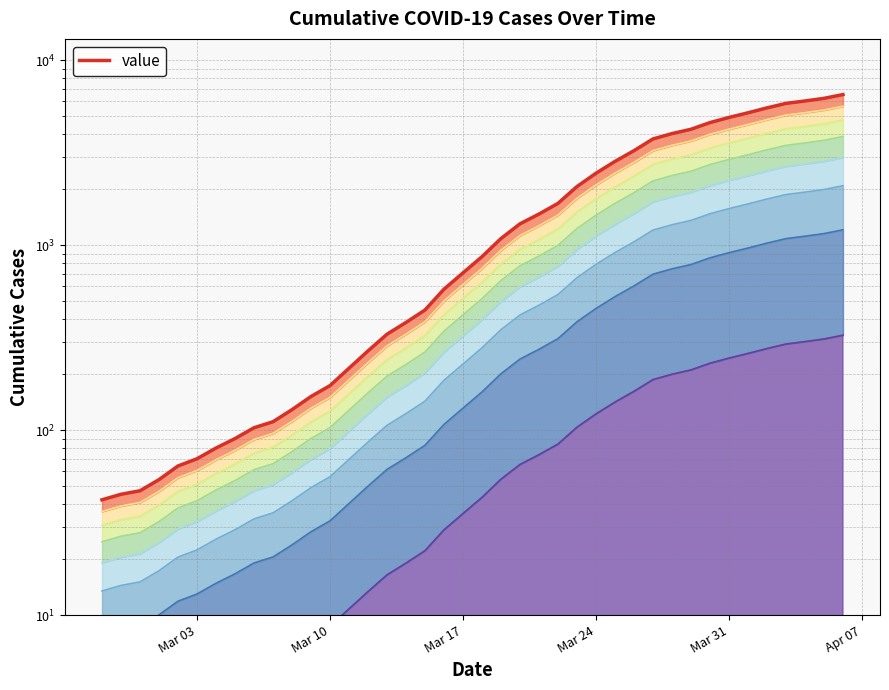

What is the change in value from 2020-03-28 to 2020-03-31?

+770.9